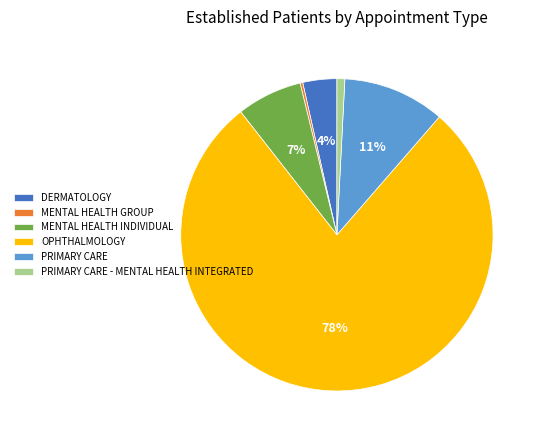

To the nearest percent, what percentage of the pie is PRIMARY CARE - MENTAL HEALTH INTEGRATED?

1%